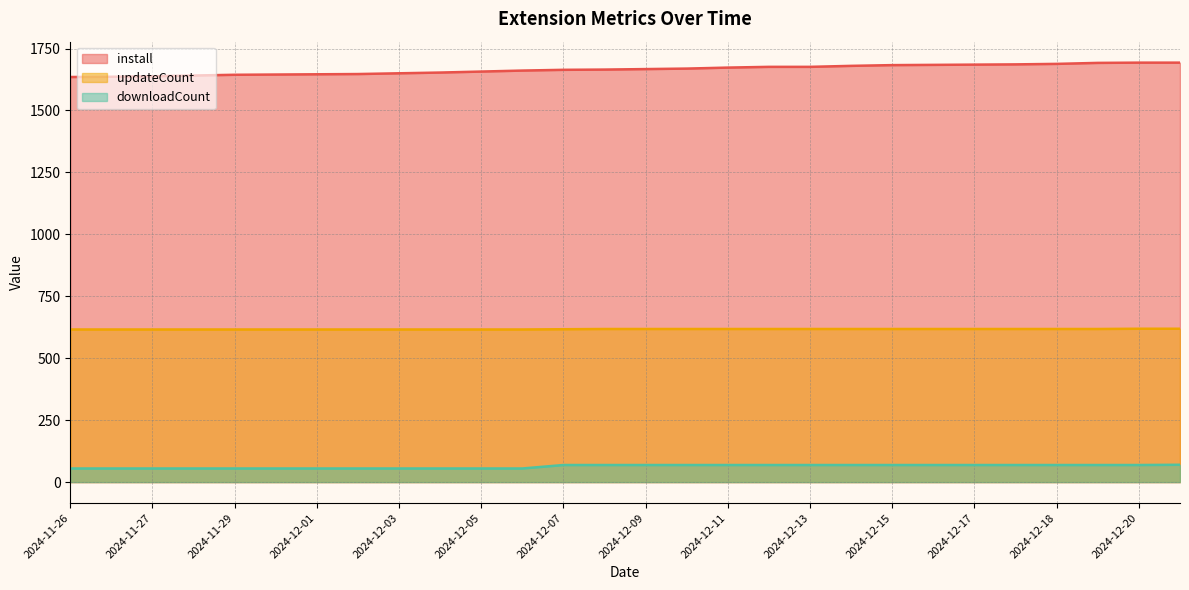

True or false: updateCount and install cross at least once.

False